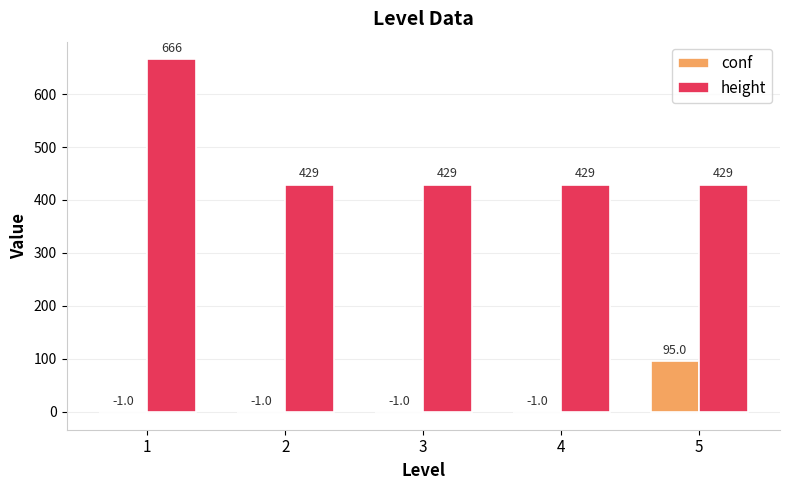

Reading right to left, transcribe all the data shown in this chart.

conf: 95	-1	-1	-1	-1
height: 429	429	429	429	666